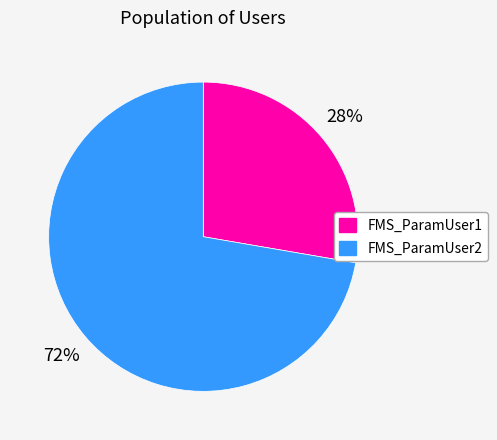

Is it true that FMS_ParamUser1 is 28% of the pie?

True